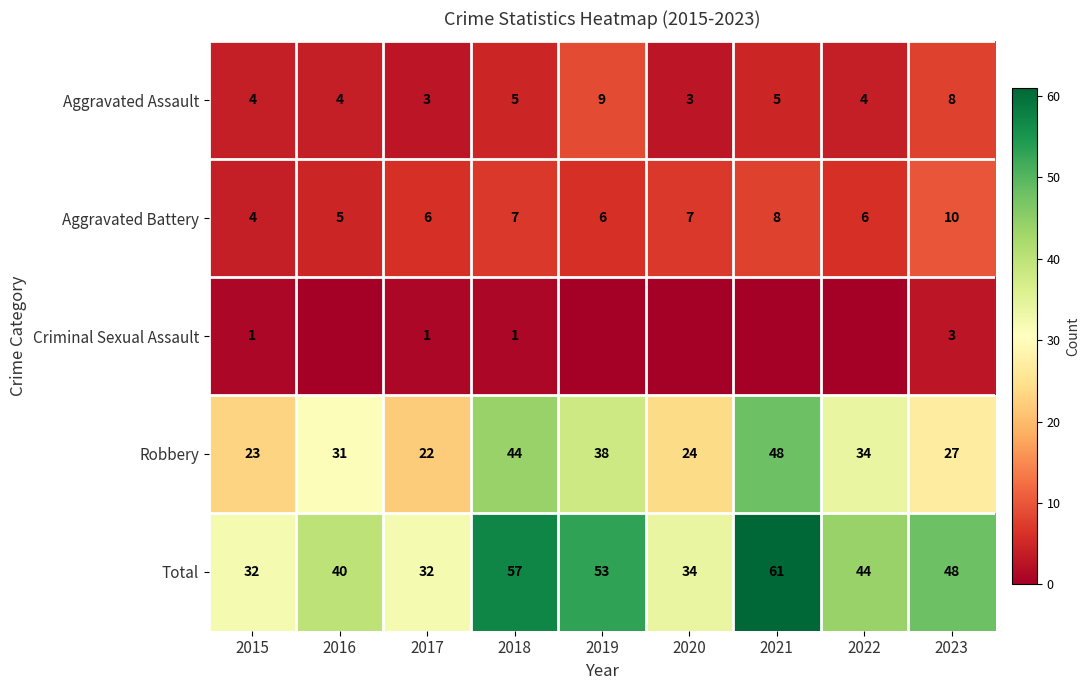

Is the value of Robbery at 2017 greater than the value of Aggravated Battery at 2016?

Yes